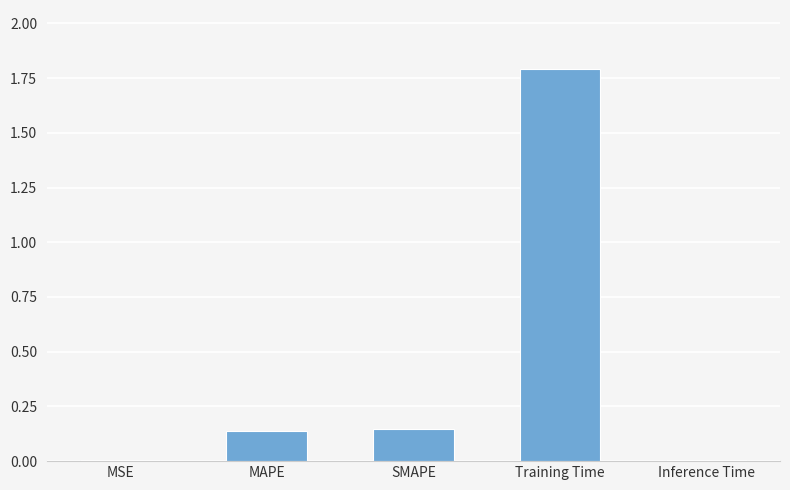

What is the sum of all values?

2.1